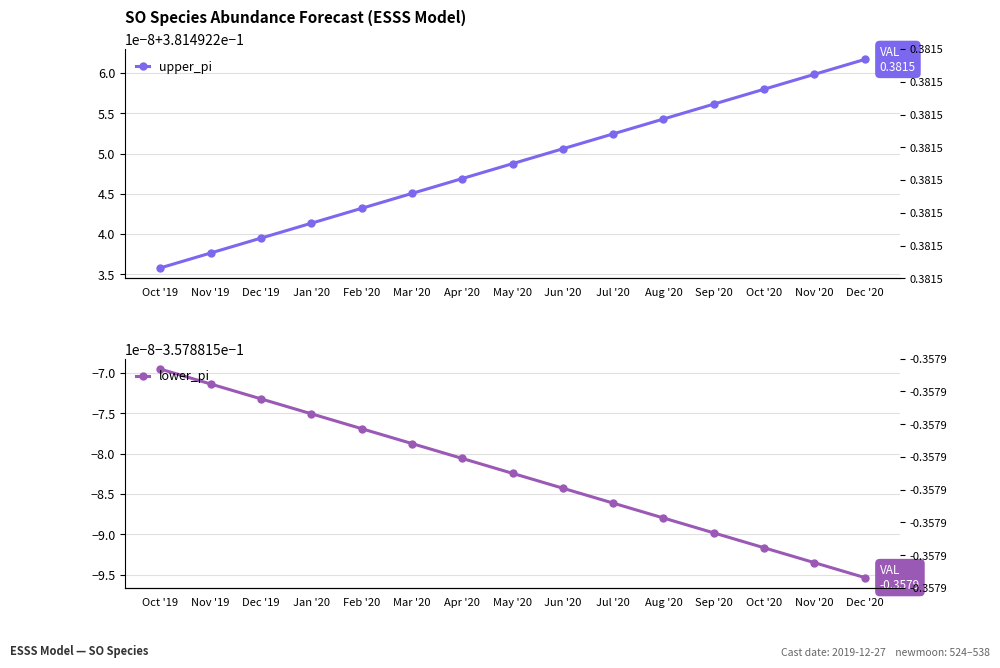

Which series has the largest total across all categories?

upper_pi